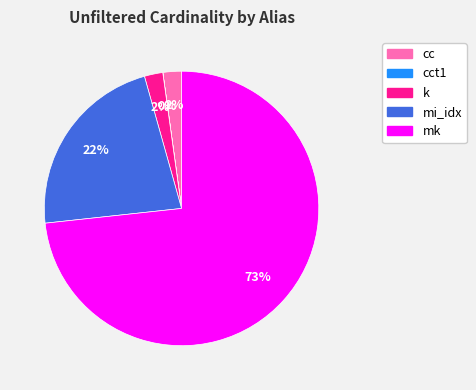

To the nearest percent, what is the average slice percentage?

20%